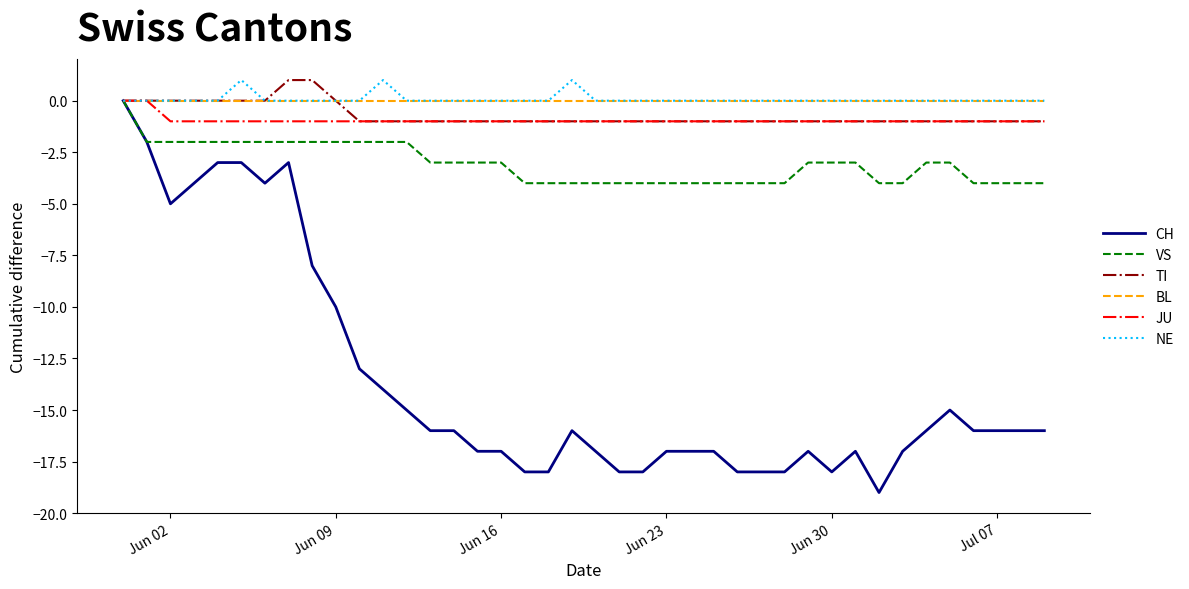

What is the minimum value for CH?

-19